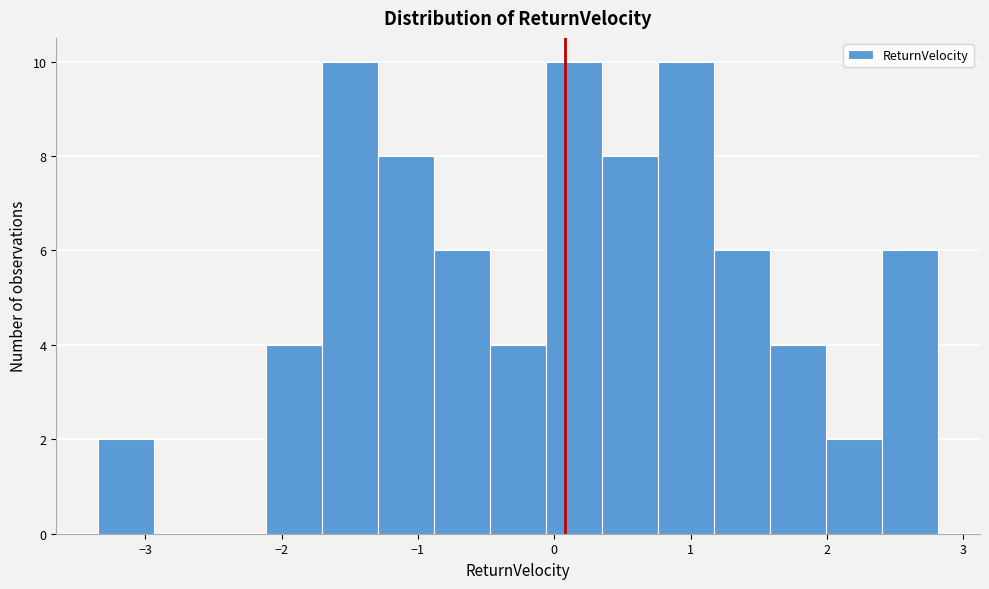

Reading left to right, transcribe this chart: for each bar, give the range it covers on the x-axis and its height. Neither the bar edges nor the heights are printed on the chart, so give them approximately, as read against the axes.

-3.3 to -2.9: 2
-2.9 to -2.5: 0
-2.5 to -2.1: 0
-2.1 to -1.7: 4
-1.7 to -1.3: 10
-1.3 to -0.9: 8
-0.9 to -0.5: 6
-0.5 to -0.1: 4
-0.1 to 0.4: 10
0.4 to 0.8: 8
0.8 to 1.2: 10
1.2 to 1.6: 6
1.6 to 2.0: 4
2.0 to 2.4: 2
2.4 to 2.8: 6